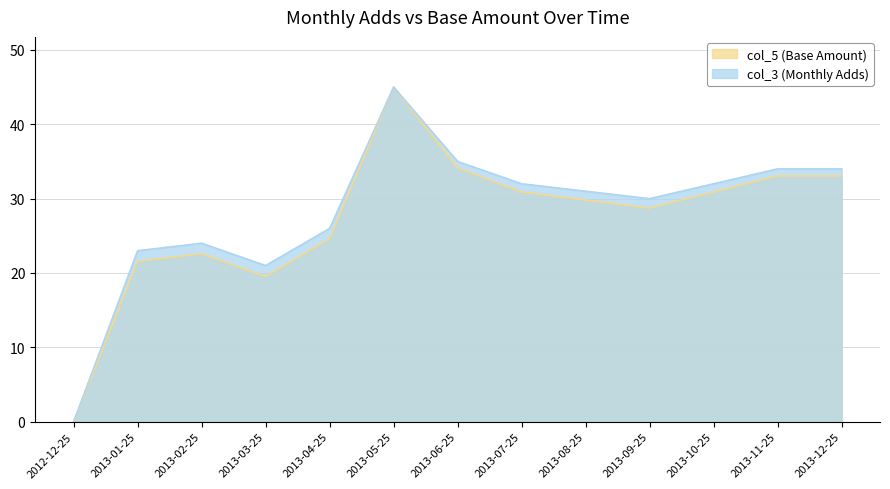

What is the average value of the col_5 (Base Amount) series?

27.2